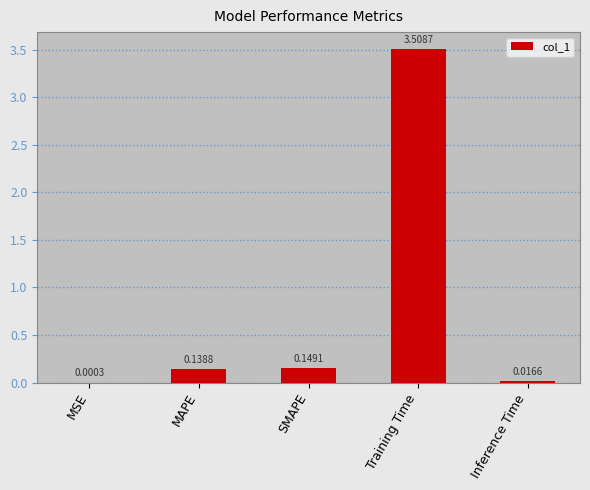

What is the sum of all values?

3.8